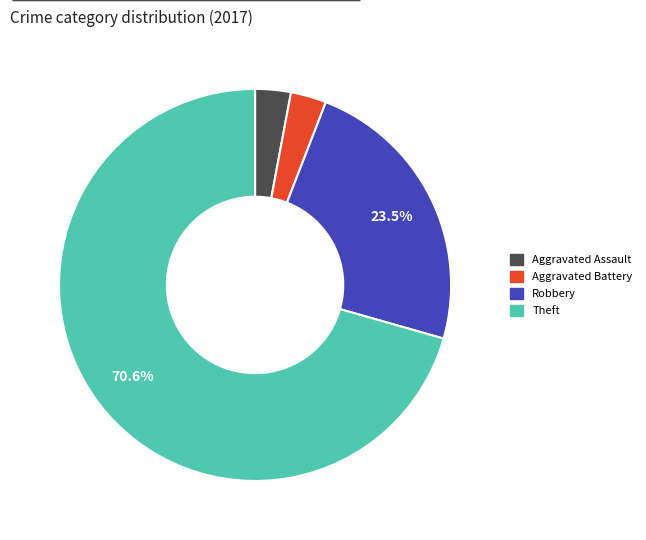

Is there any slice that represents more than half of the pie?

Yes